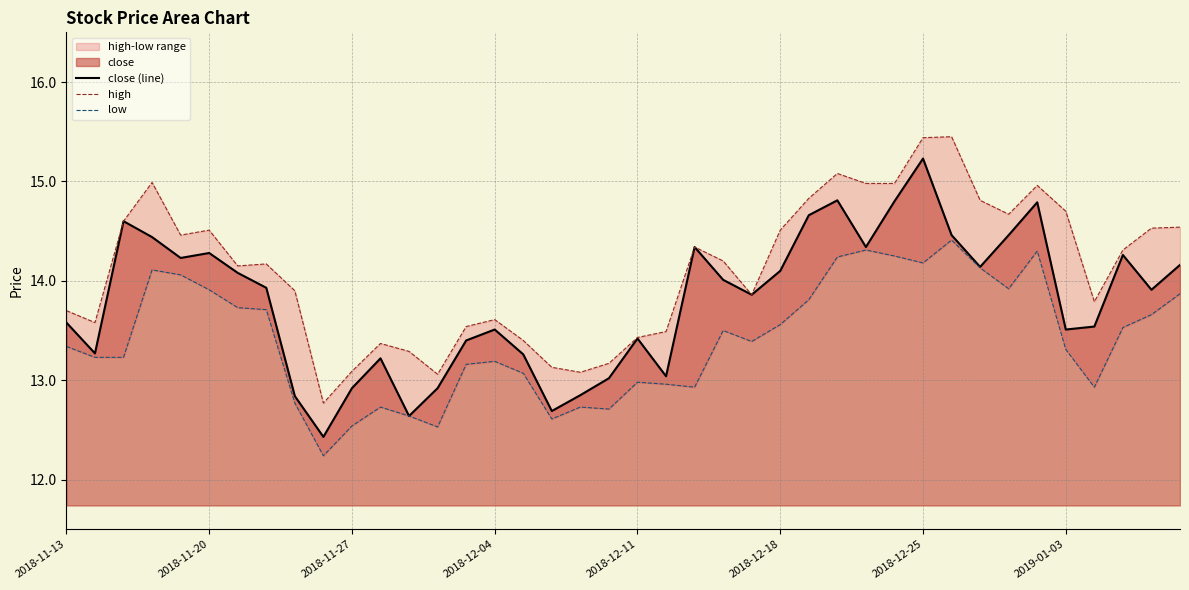

What is the sum of all low values?

536.4